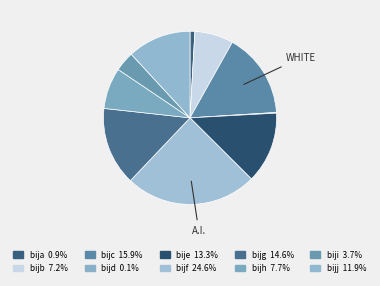

To the nearest percent, what percentage of the pie is bijf?

25%